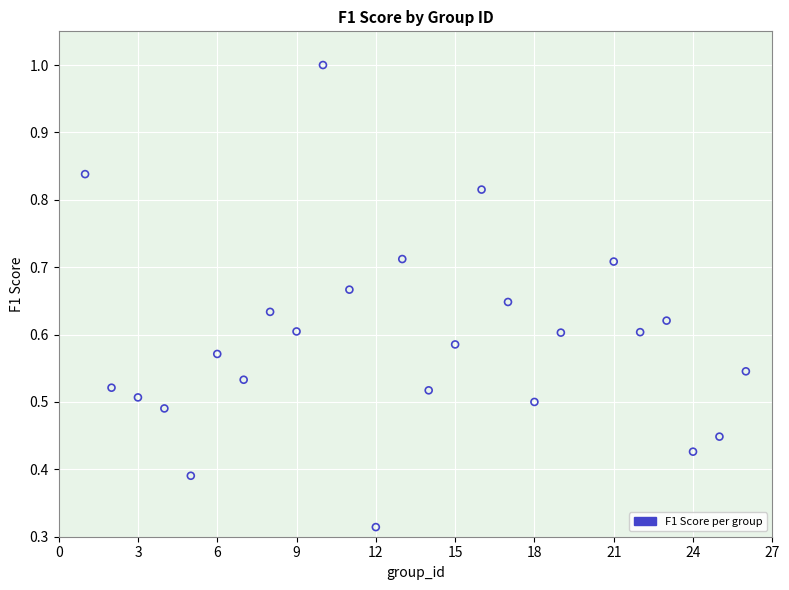

What is the range of X values (max minus min)?

25.0